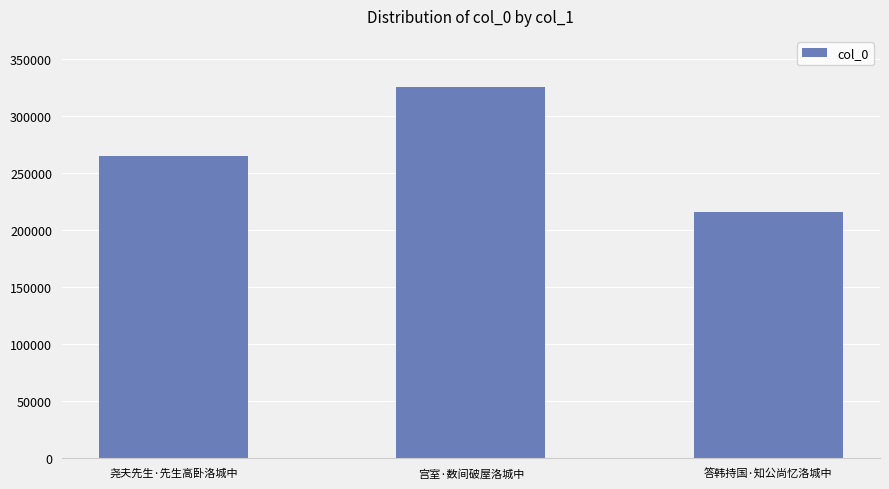

True or false: the data shows 324891 at 宫室·数间破屋洛城中.

True